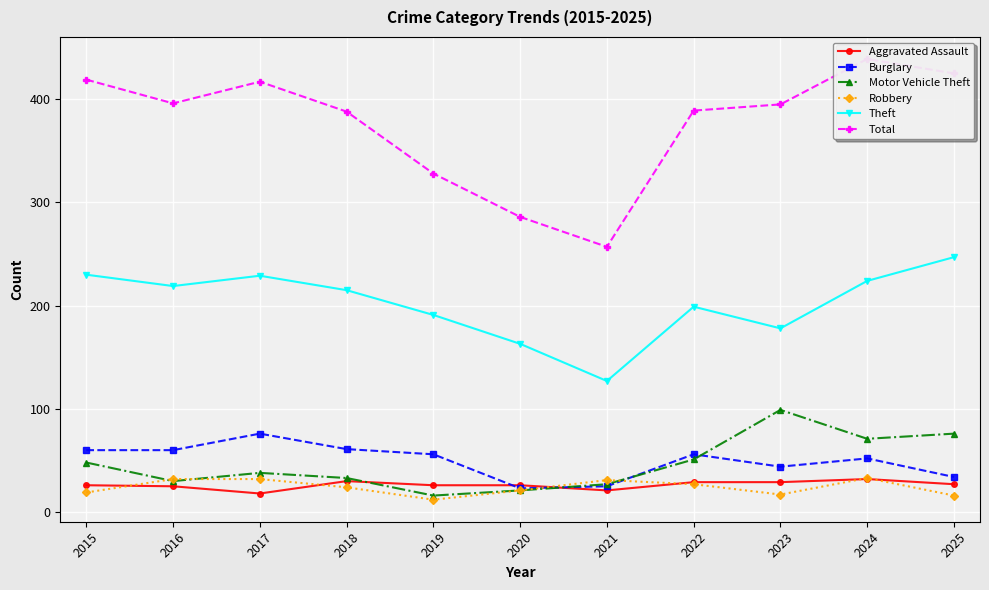

At which category does Theft reach its first local peak?

2017